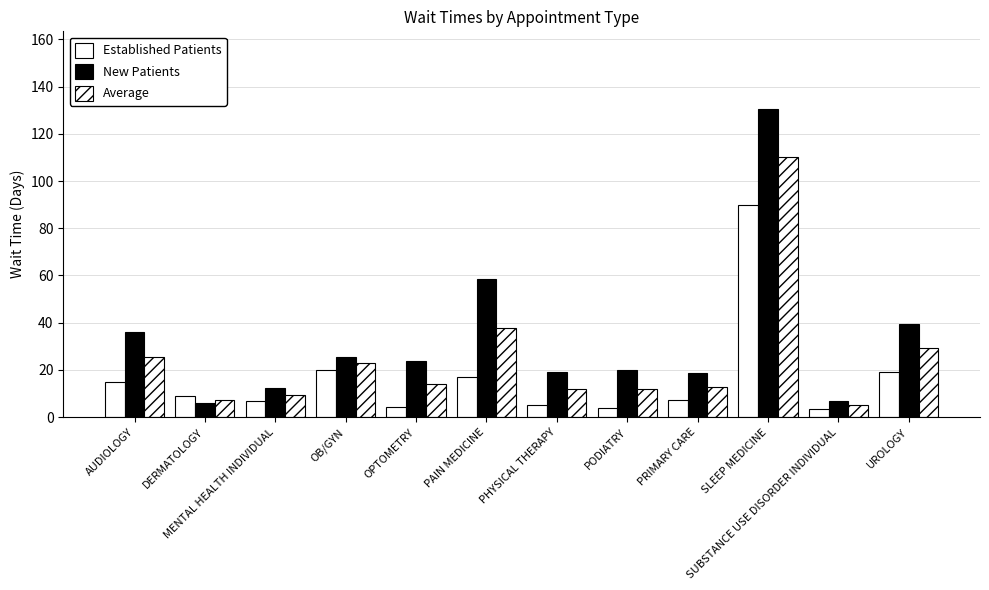

The New Patients series shows 32.6 at SLEEP MEDICINE. True or false?

False